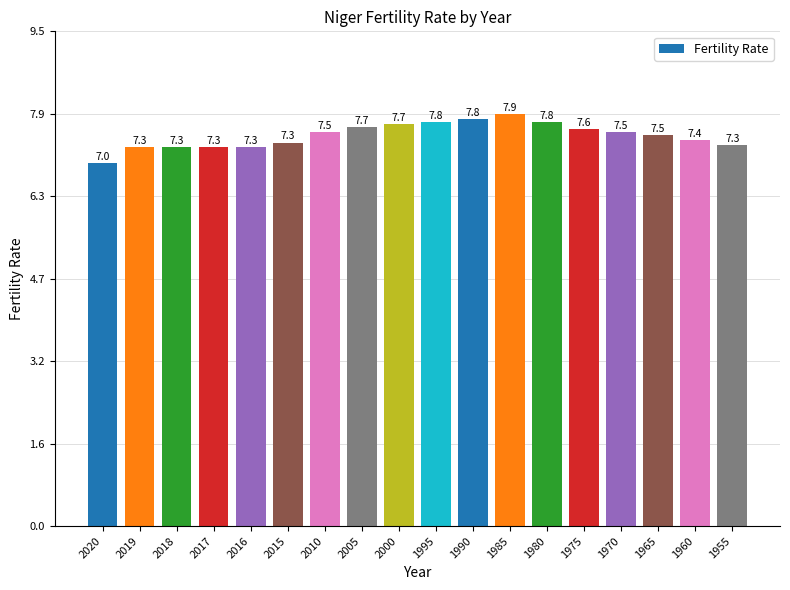

What is the average value?

7.5